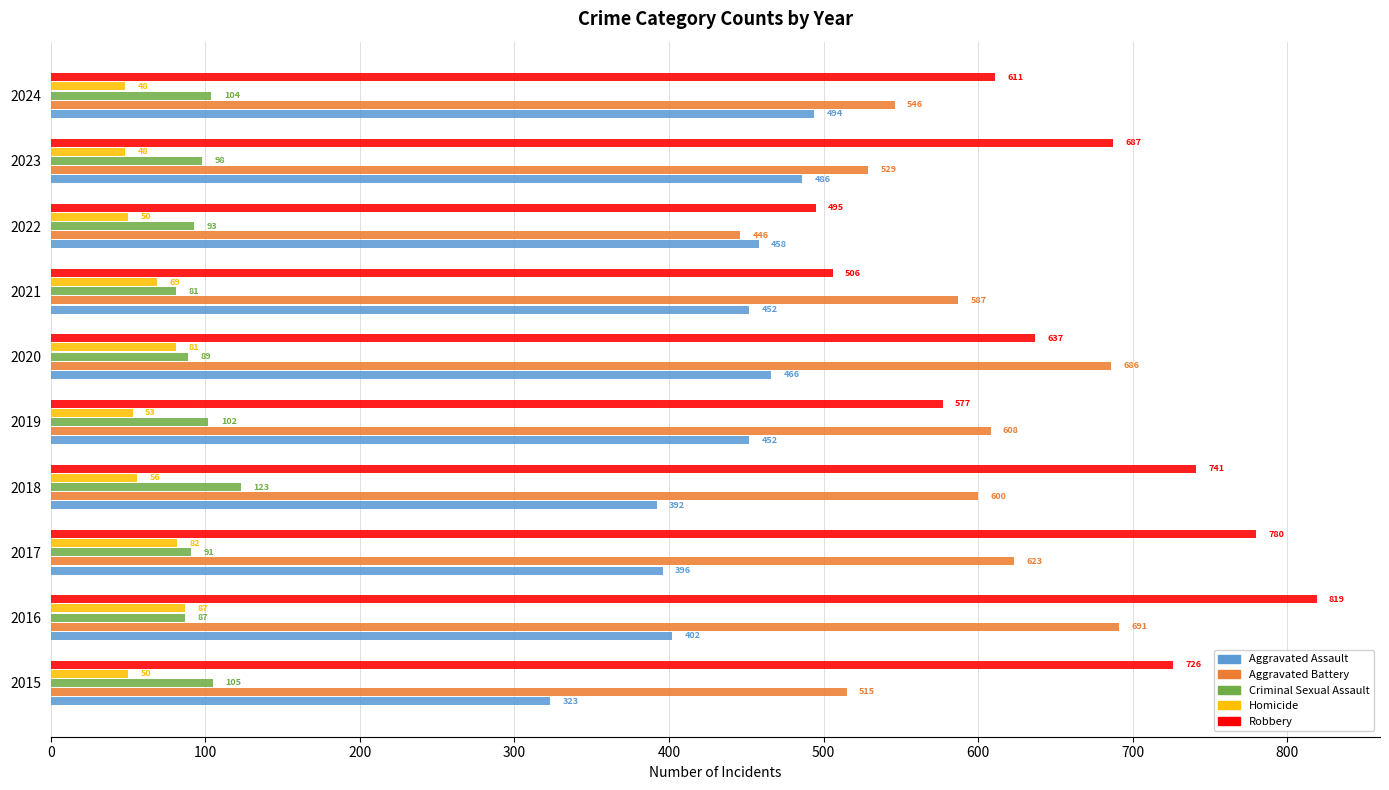

What is the difference between the maximum and minimum values in the Homicide series?

39